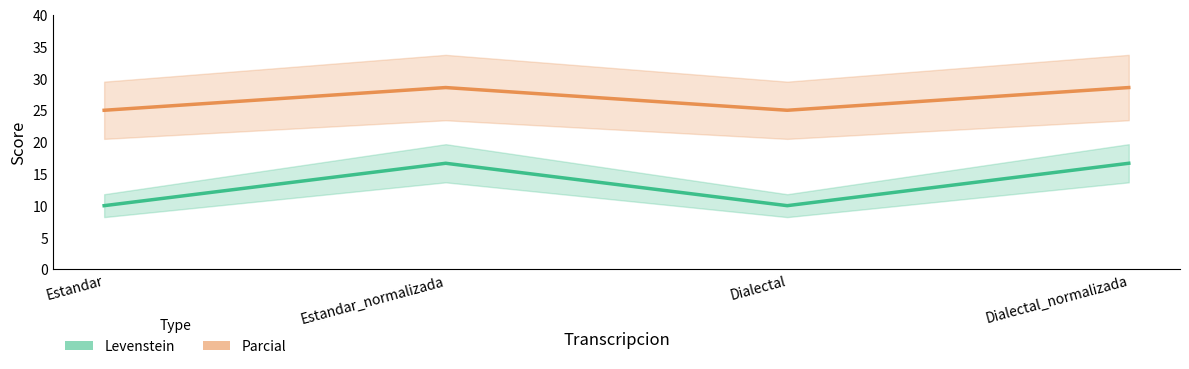

Is the value of Parcial at Dialectal greater than the value of Levenstein at Dialectal_normalizada?

Yes